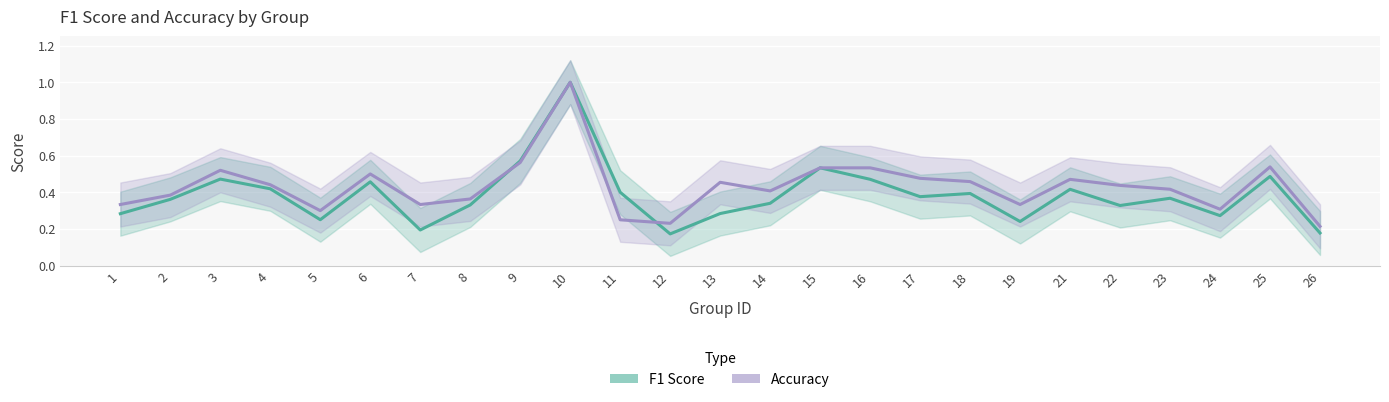

List the series in order of their overall mean, lowest first.

F1 Score, Accuracy